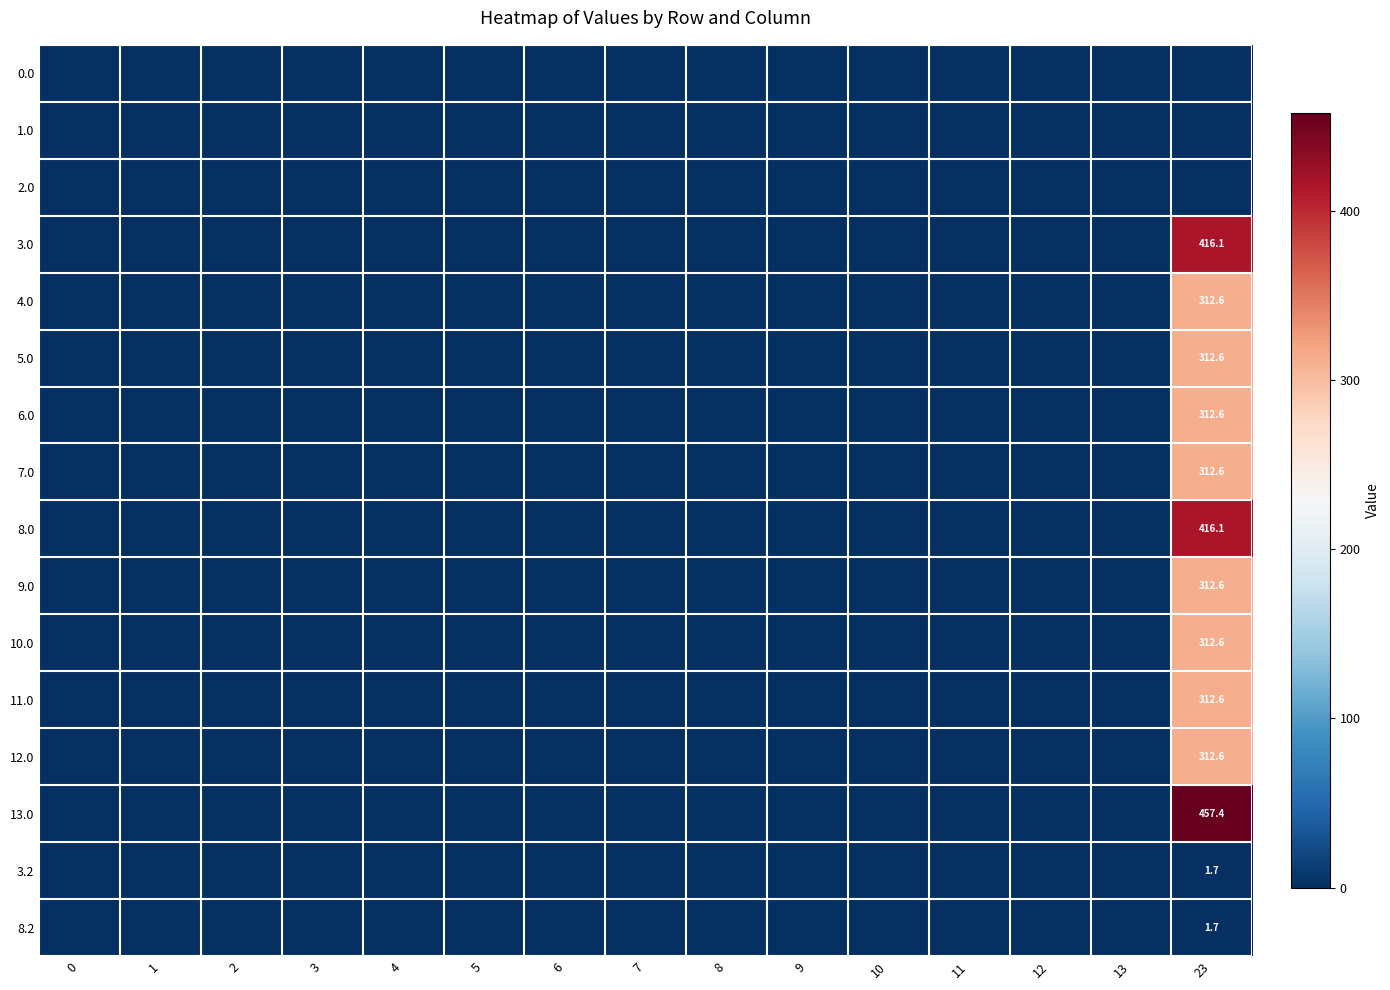

True or false: 12.0 has a value of -131.7 at 6.

False